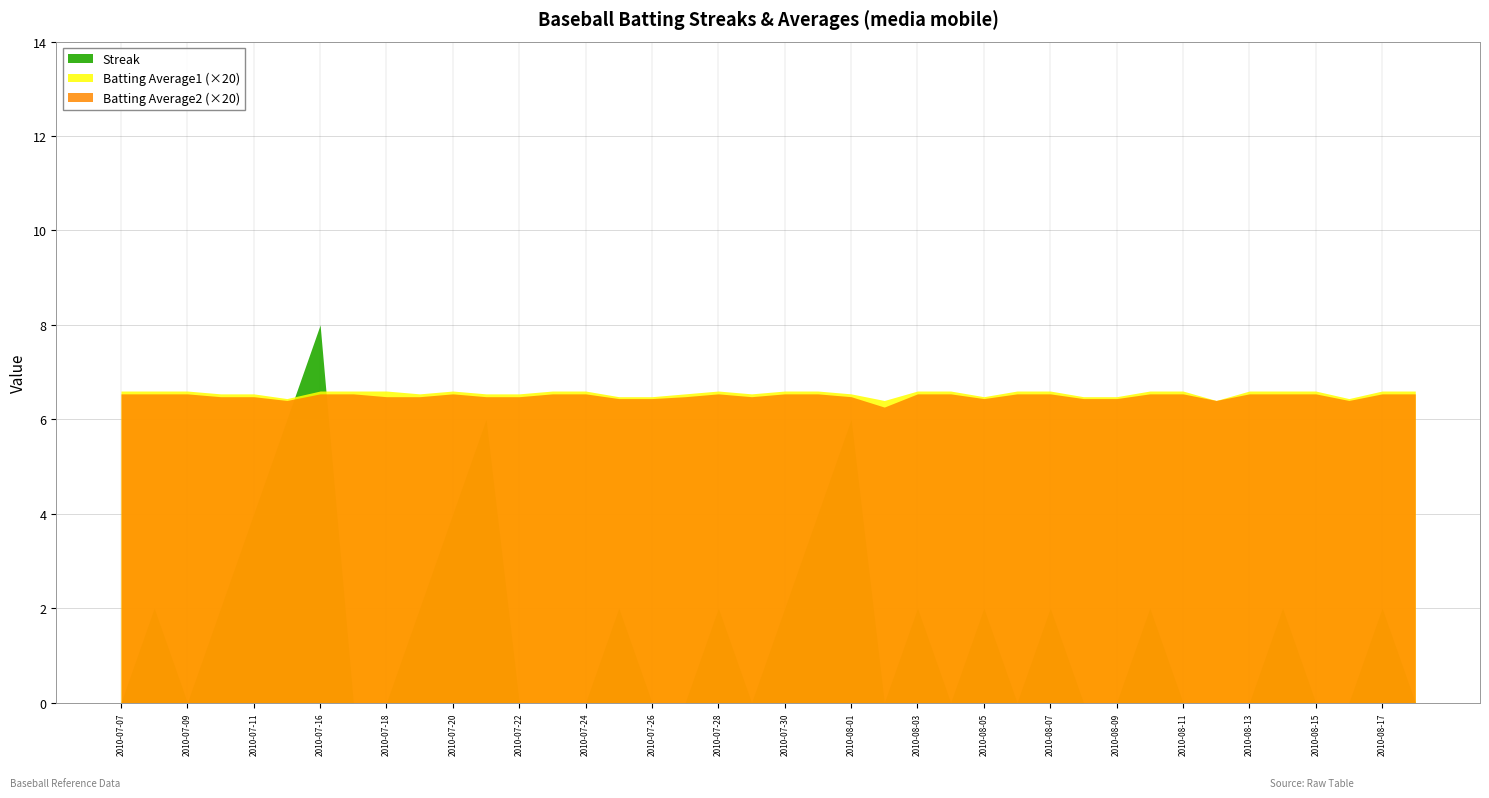

List the series in order of their peak value, highest first.

Streak, Batting Average1, Batting Average2